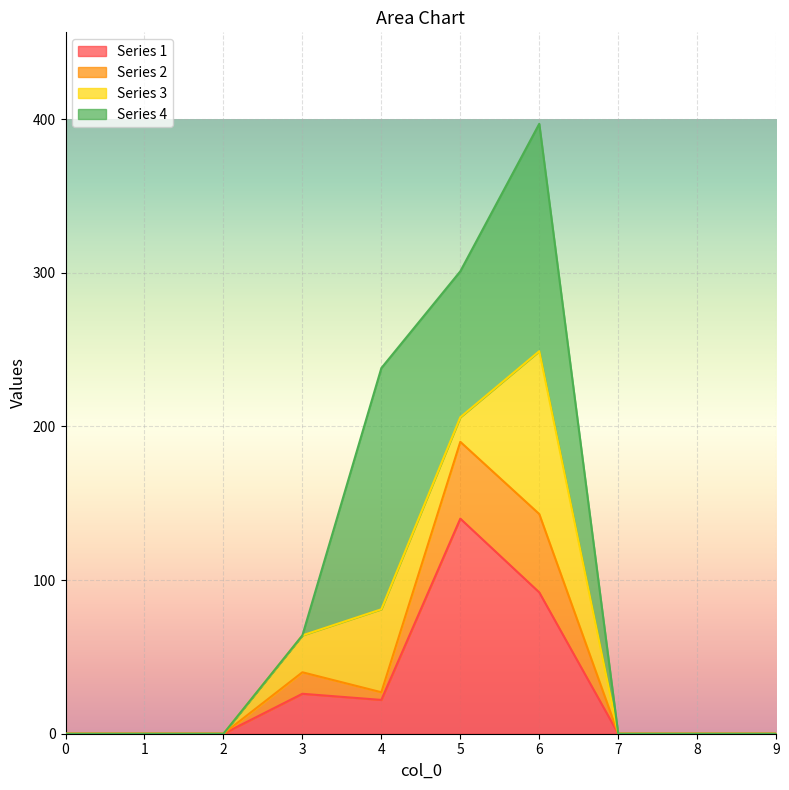

The value of Series 1 at 7 is -68. True or false?

False